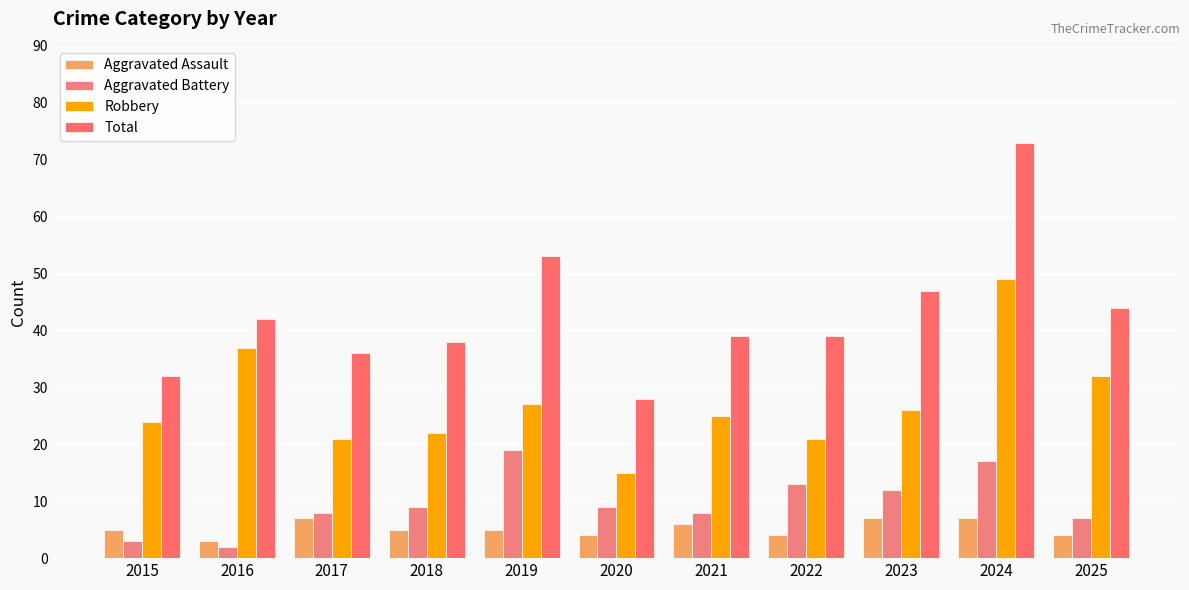

Between 2019 and 2024, which series saw the biggest shift?

Robbery